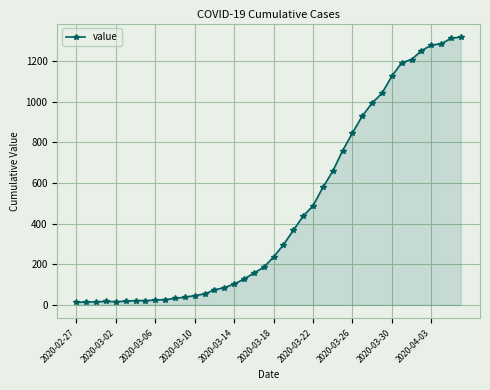

What is the sum of all values?

18689